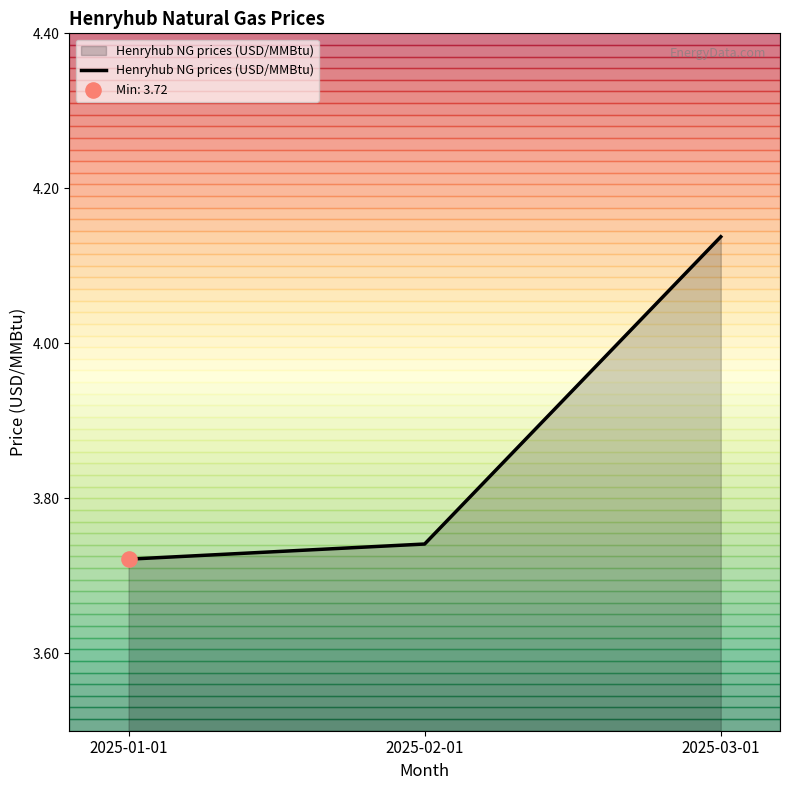

What is the ratio of the value at 2025-03-01 to the value at 2025-01-01?

1.1